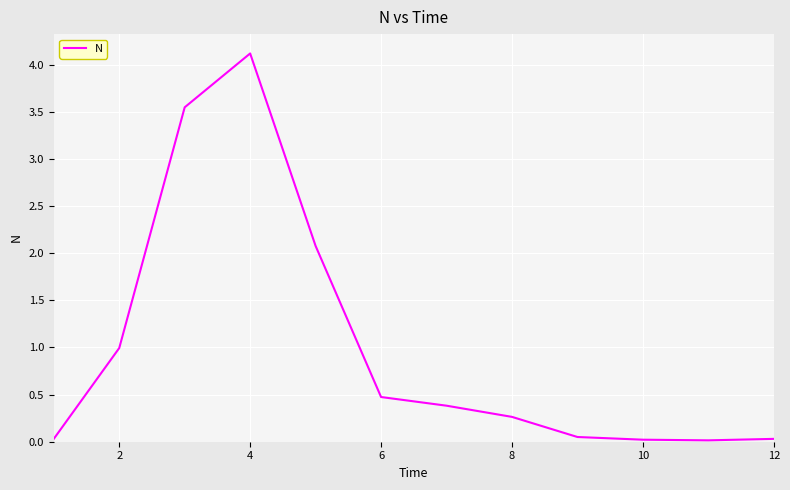

What is the greatest value displayed?

4.1